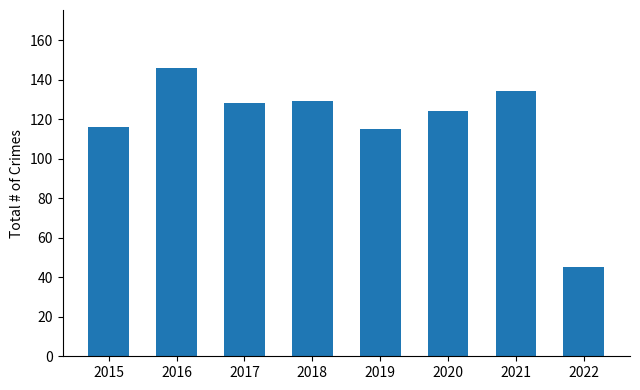

Between 2020 and 2019, which is larger?

2020